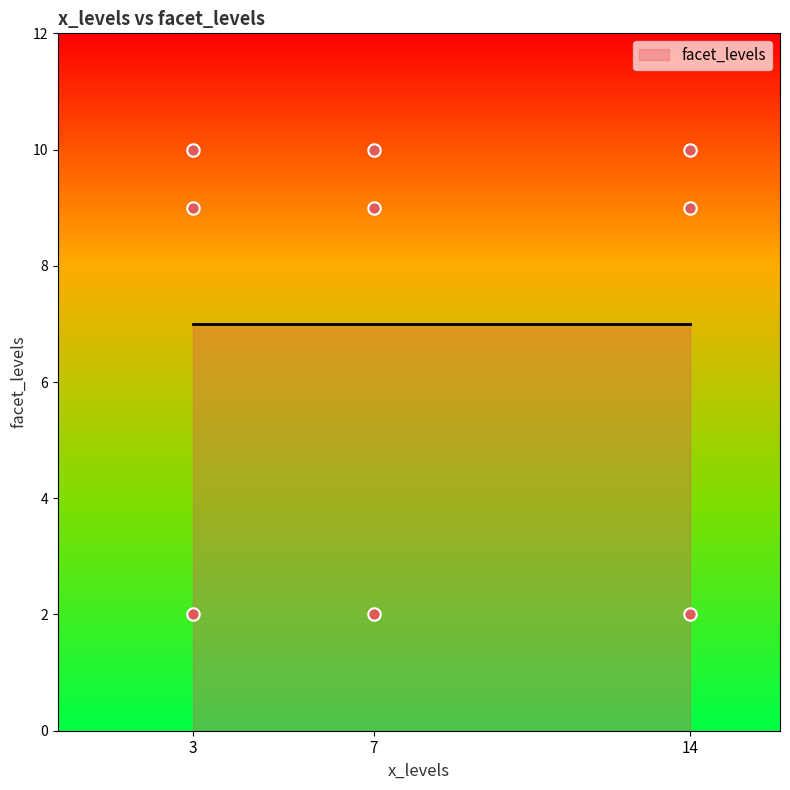

What is the range of X values (max minus min)?

11